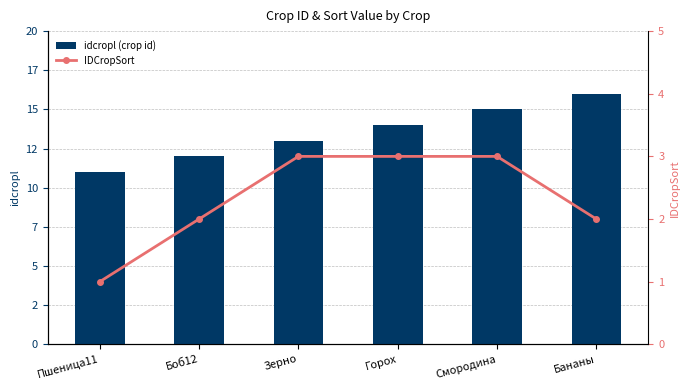

Which series has the largest range (max minus min)?

idcropl (crop id)